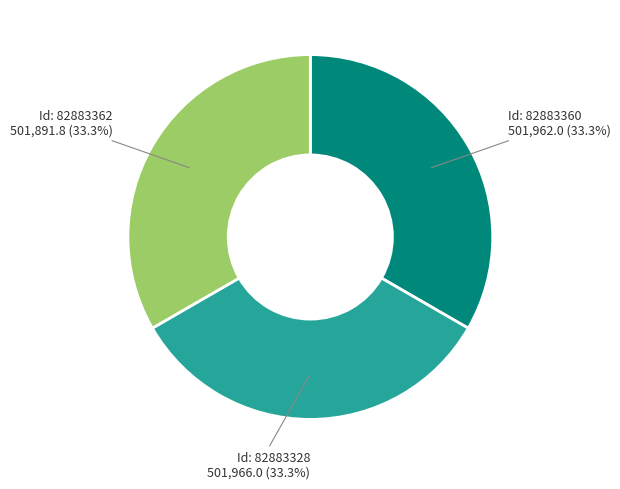

Does any single category account for the majority?

No